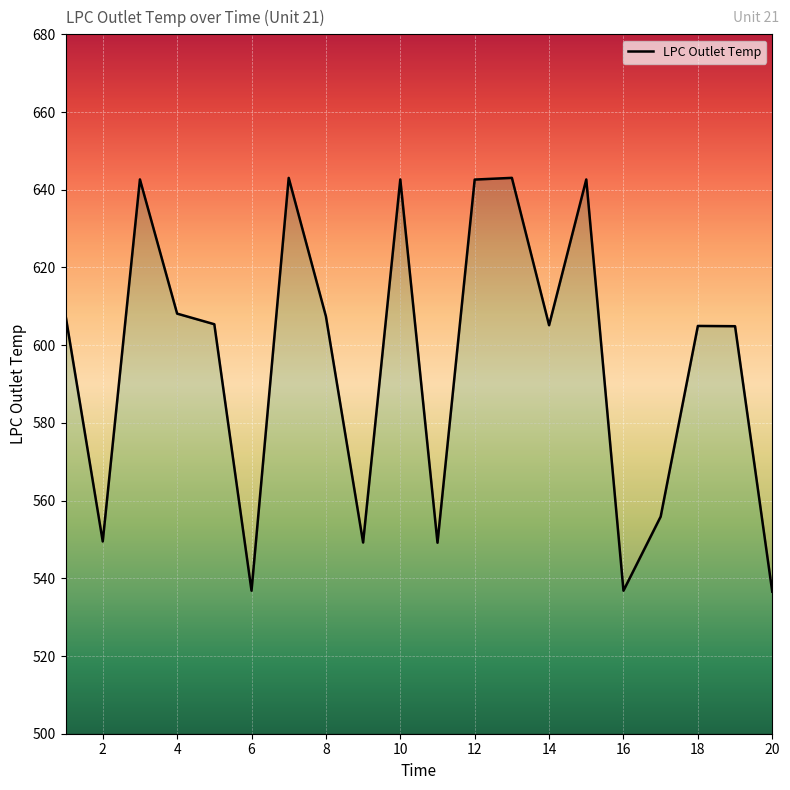

Approximately how many times larger is the value at 17 compared to 16?

1.0